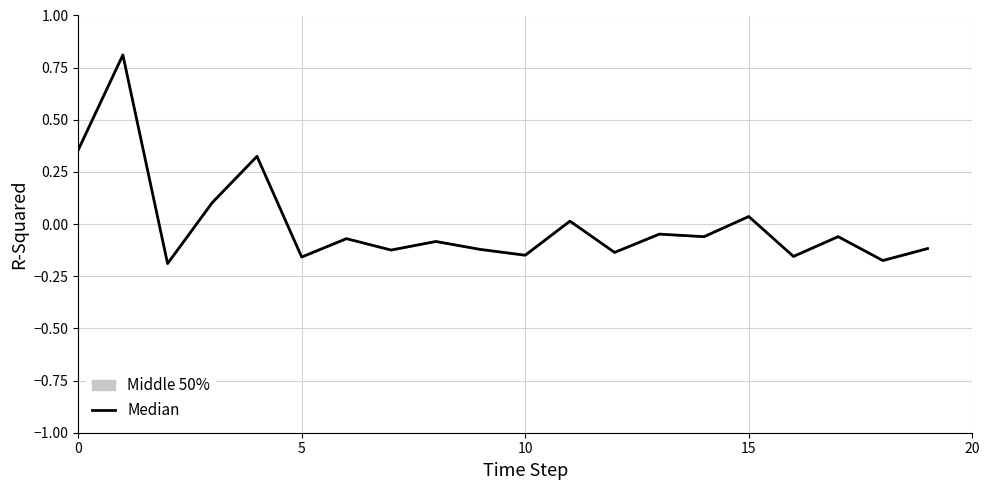

What is the maximum value shown in the chart?

0.8